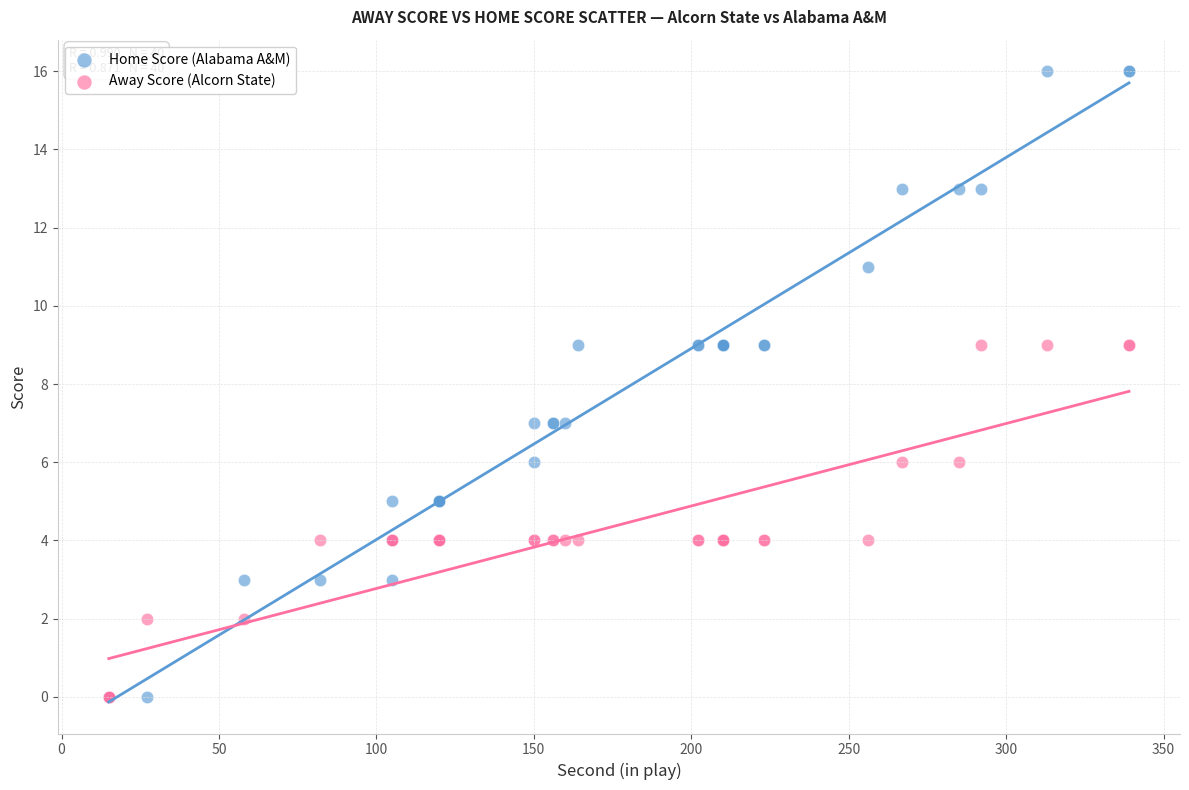

What are all the series names shown in the legend?

Home Score (Alabama A&M), Away Score (Alcorn State)